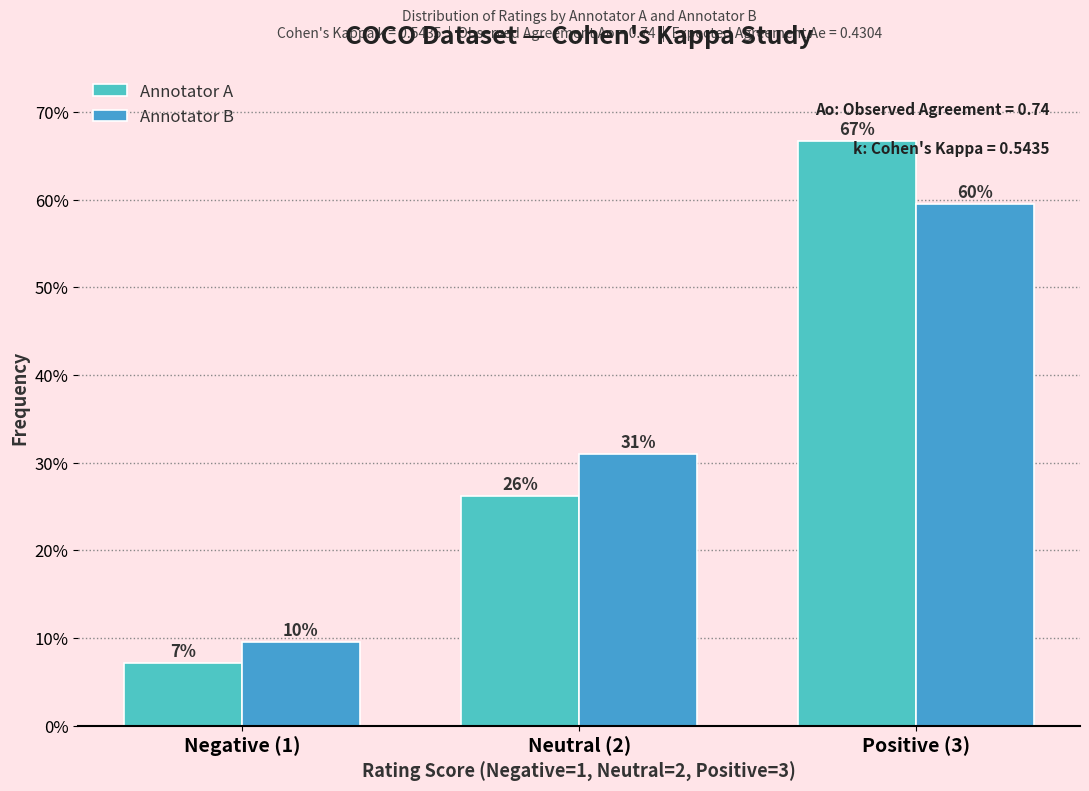

Are the bars horizontal?

No